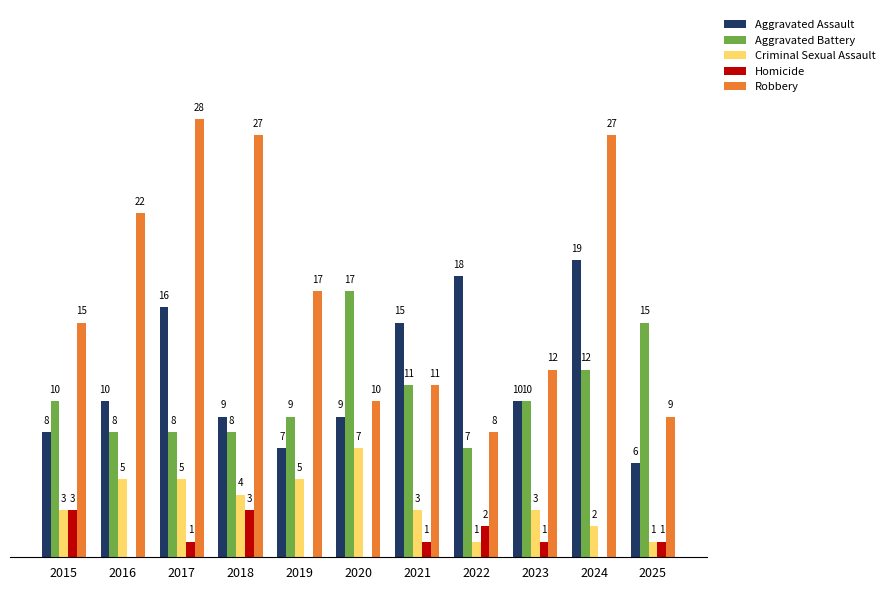

Between 2015 and 2023, which series saw the biggest shift?

Robbery